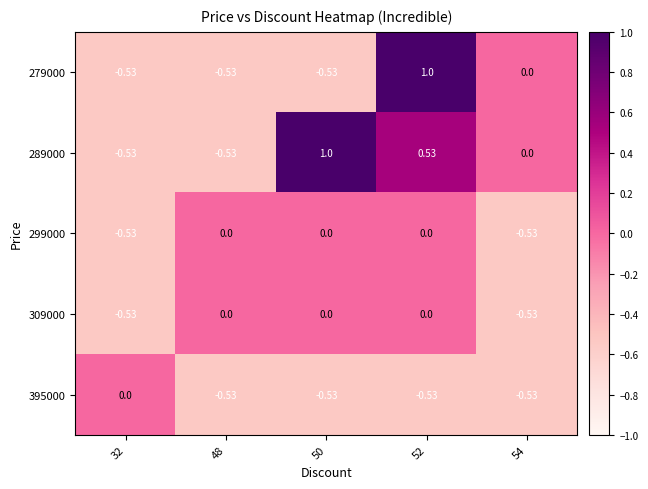

Is the value of 395000 at 32 greater than the value of 299000 at 32?

Yes